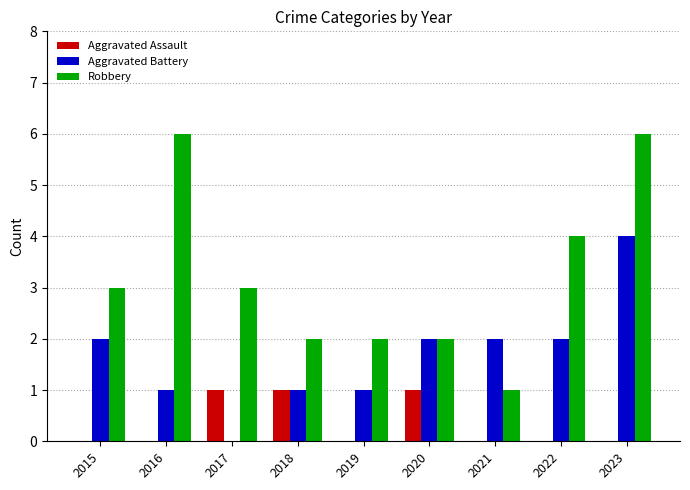

What is the spread (max minus min) of values at 2018?

1